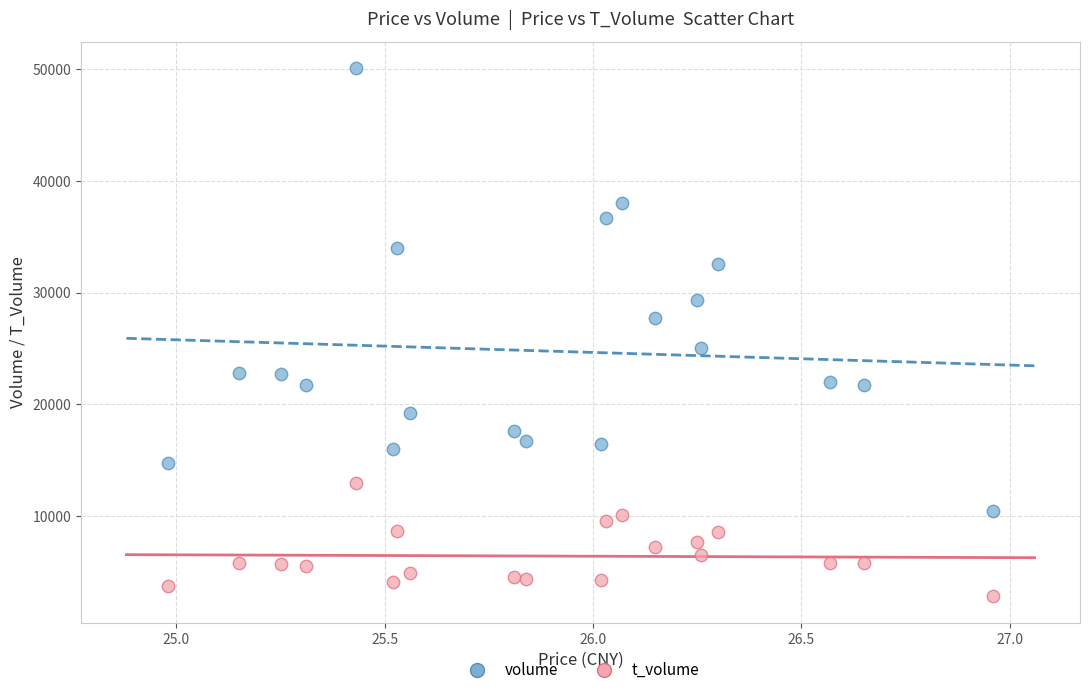

Which series reaches the maximum Y coordinate?

volume